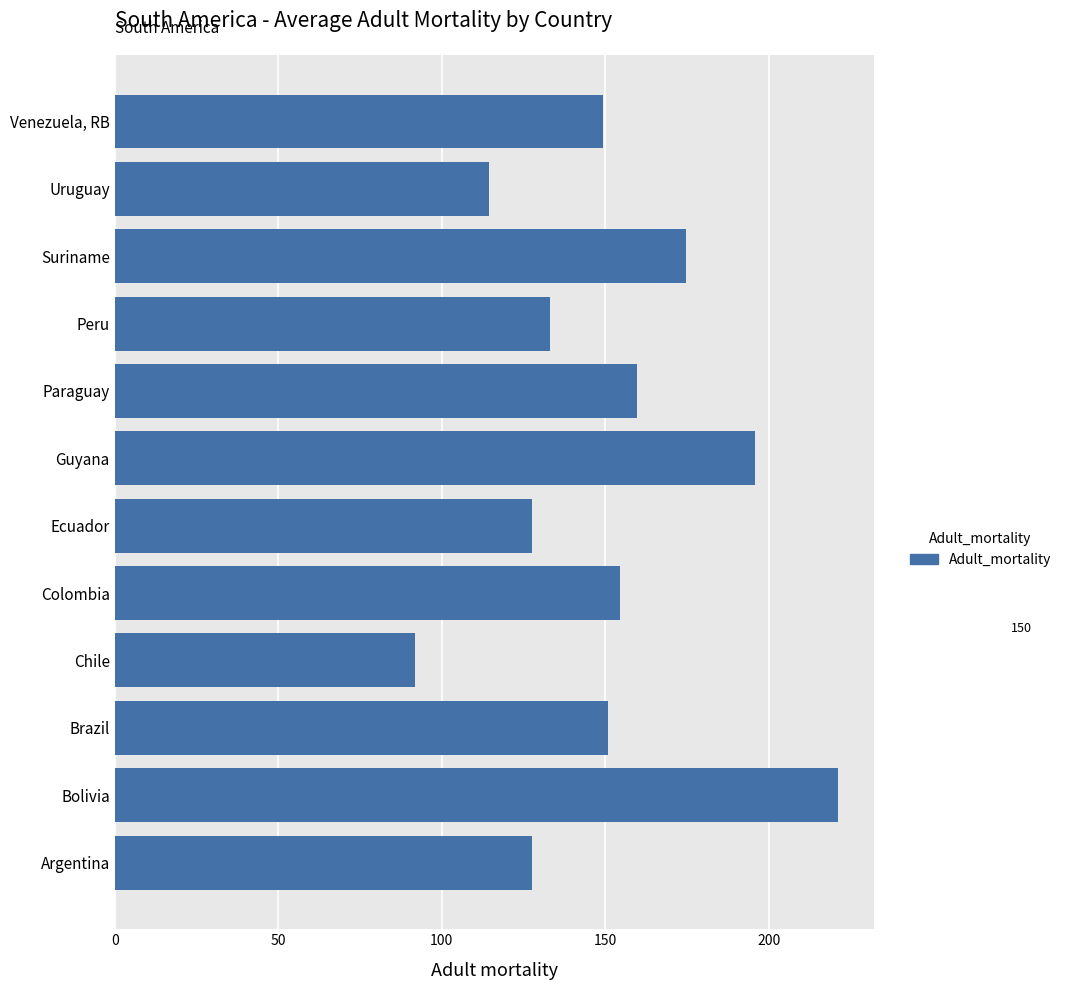

What is the ratio of the value at Argentina to the value at Colombia?

0.8